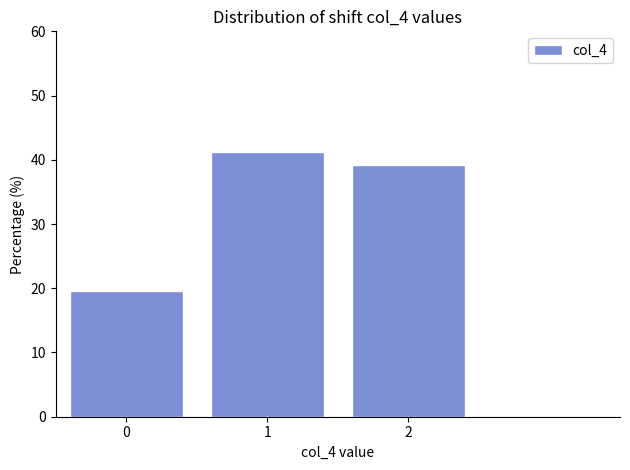

Over which range of the x-axis is the bar tallest?

0.5 to 1.5